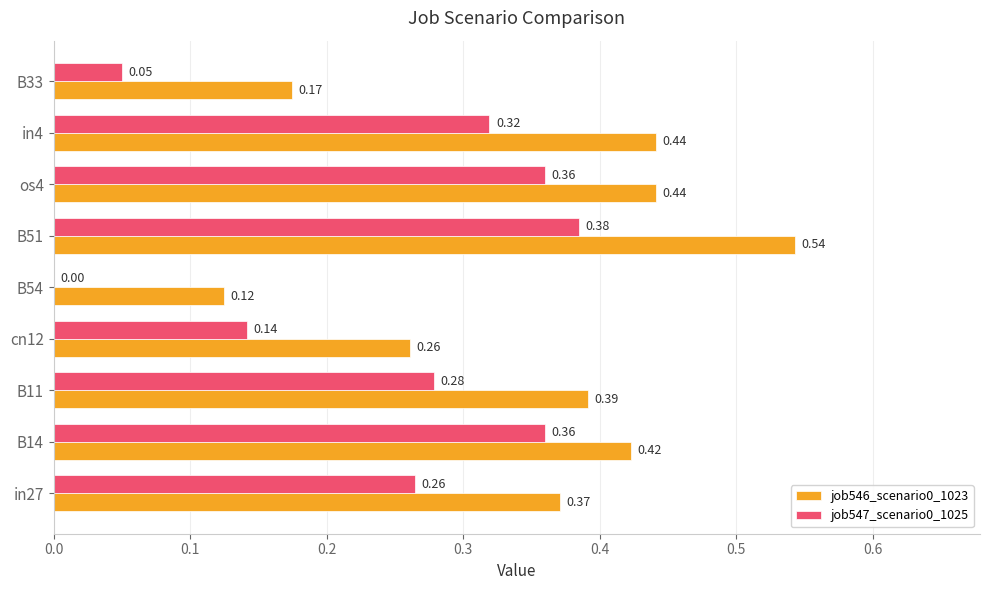

At which category is the sum across all series the highest?

B51